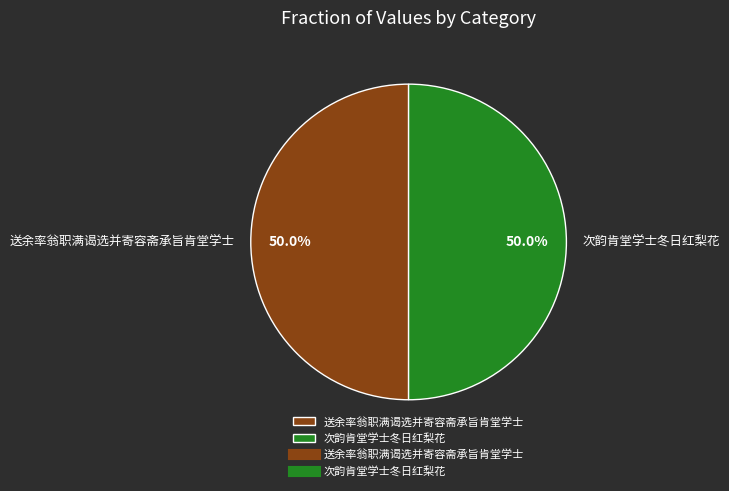

What percentage is NOT represented by 次韵肯堂学士冬日红梨花?

50.0%